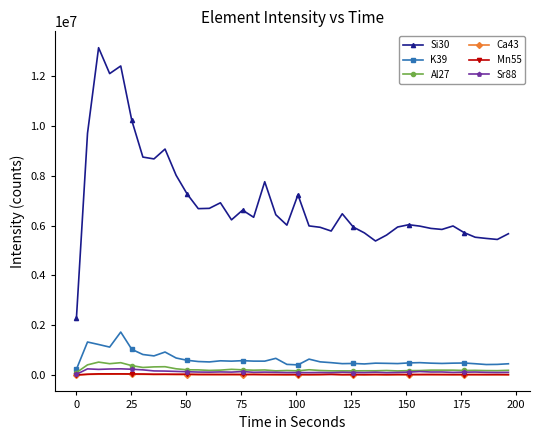

Which series has the widest spread of values?

Si30